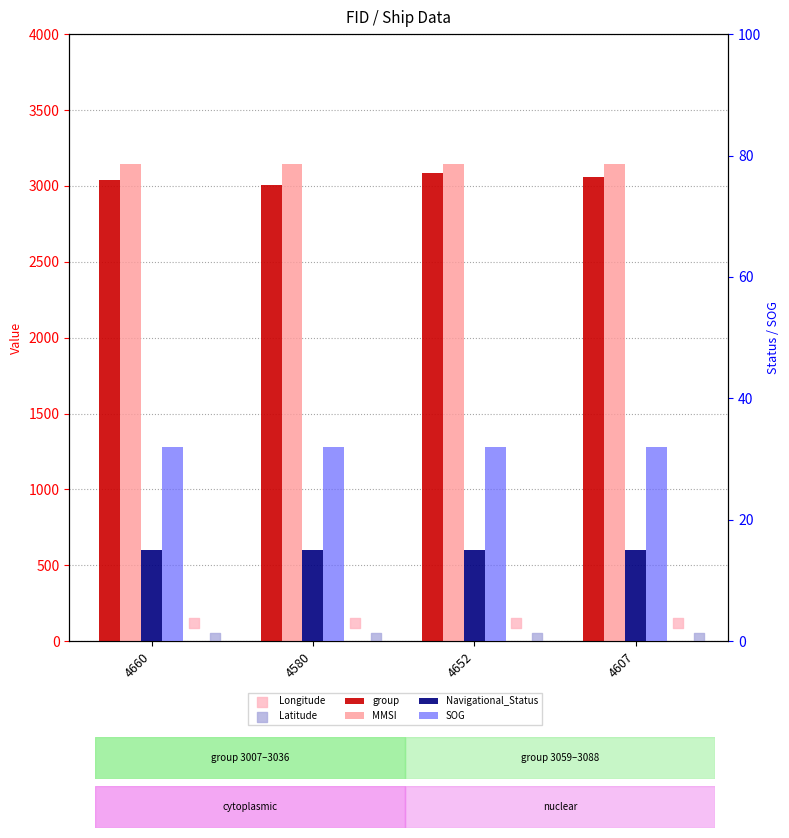

Is the value of Navigational_Status at 4607 greater than the value of SOG at 4607?

No